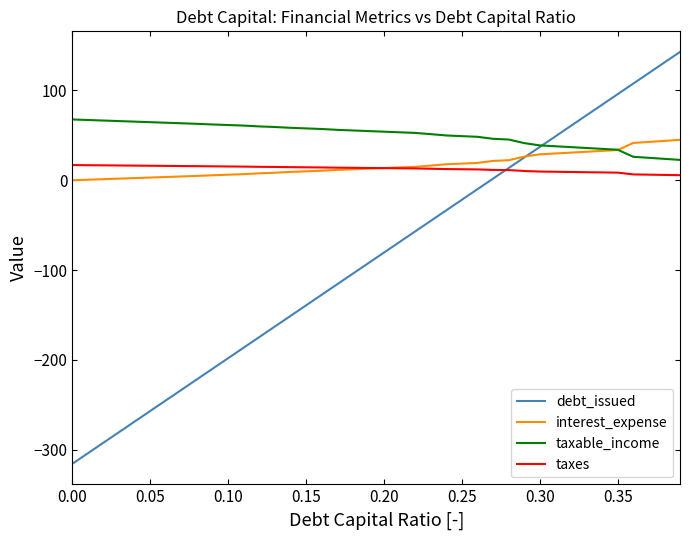

What is the maximum value for taxable_income?

67.7